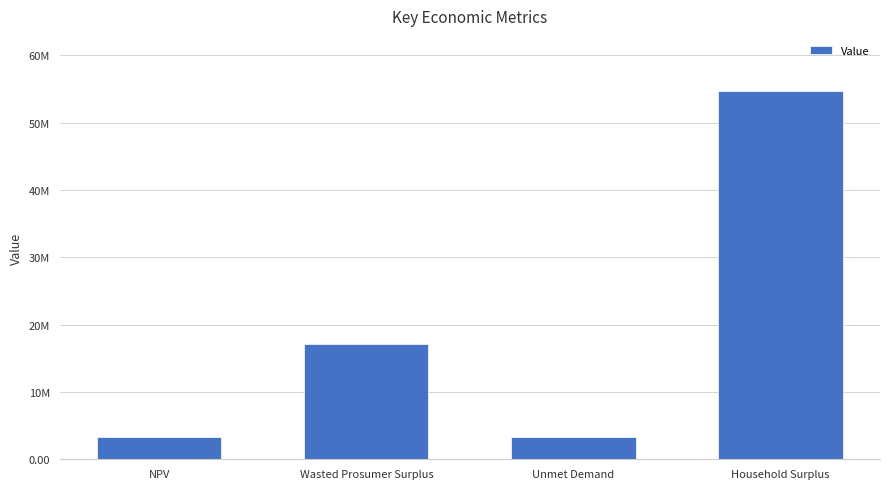

List the labels in order of value, largest first.

Household Surplus, Wasted Prosumer Surplus, NPV, Unmet Demand